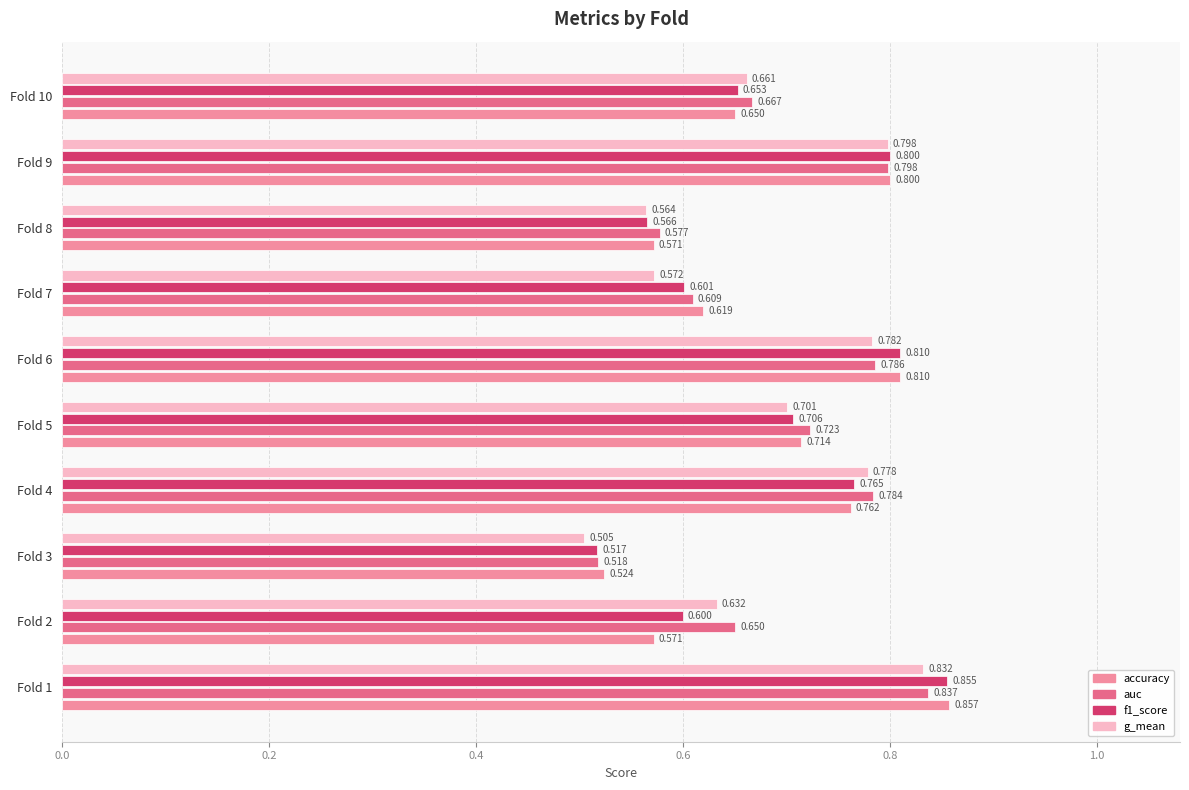

Is the value of auc at Fold 1 greater than the value of accuracy at Fold 5?

Yes